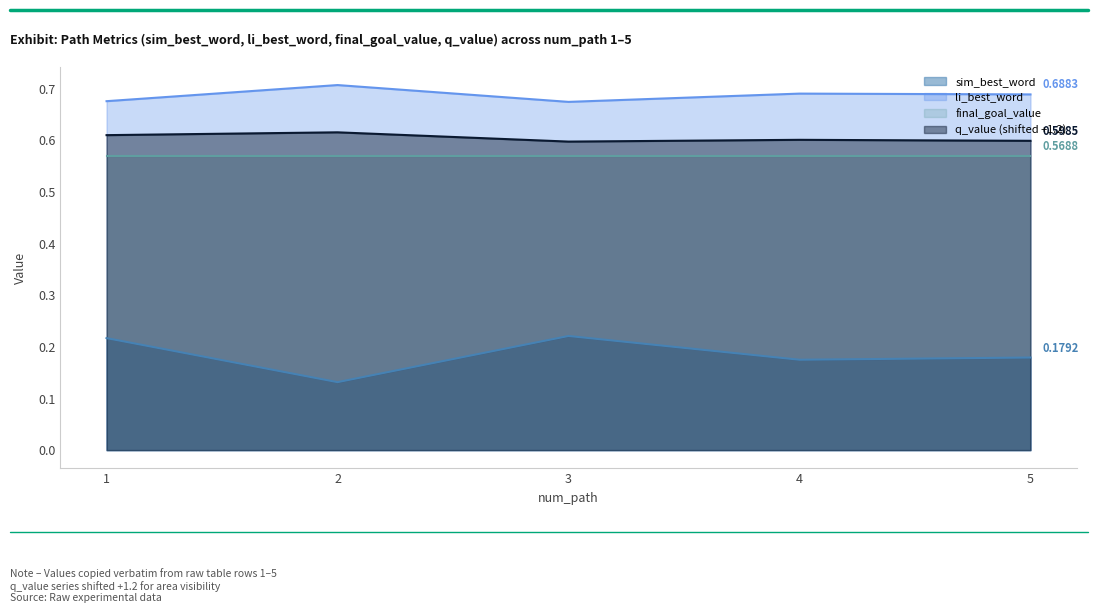

Does the chart display data point markers on the line(s)?

No